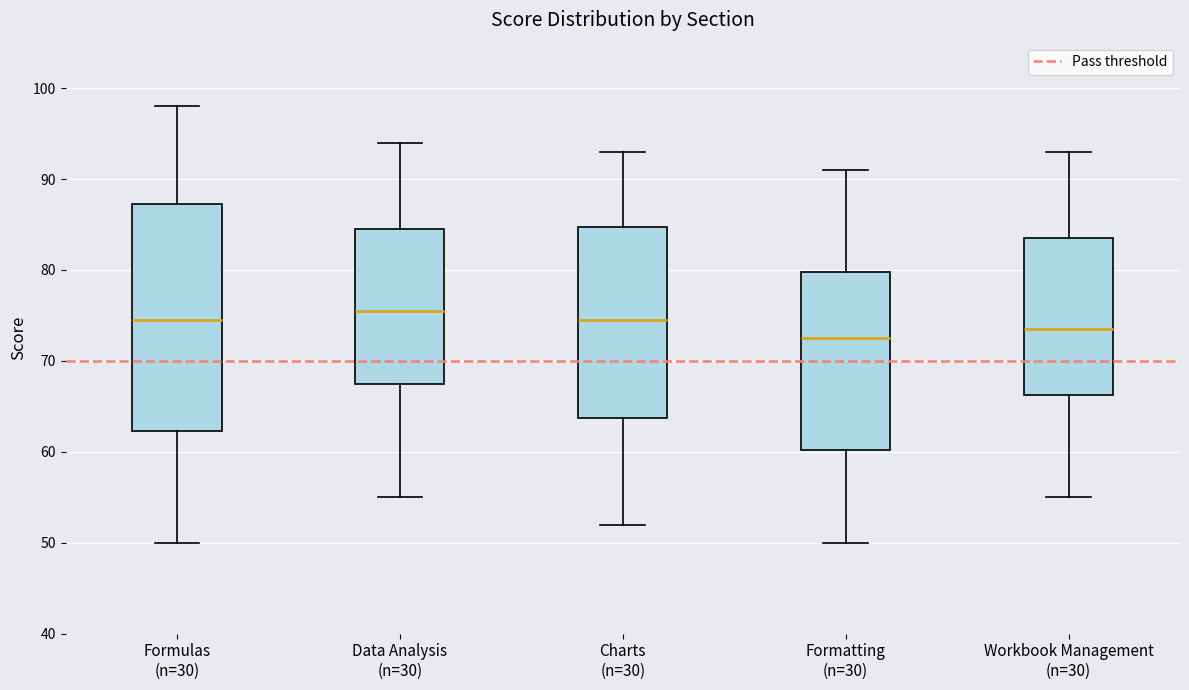

Reading left to right, read every box against the y-axis: the position of its median line, the range the box covers, and the ends of its whiskers. The values are not printed on the chart, so give them approximately, as read against the axis.

Formulas (n=30): median 75, box 62 to 87, whiskers 50 to 98
Data Analysis (n=30): median 76, box 68 to 85, whiskers 55 to 94
Charts (n=30): median 75, box 64 to 85, whiskers 52 to 93
Formatting (n=30): median 73, box 60 to 80, whiskers 50 to 91
Workbook Management (n=30): median 74, box 66 to 84, whiskers 55 to 93